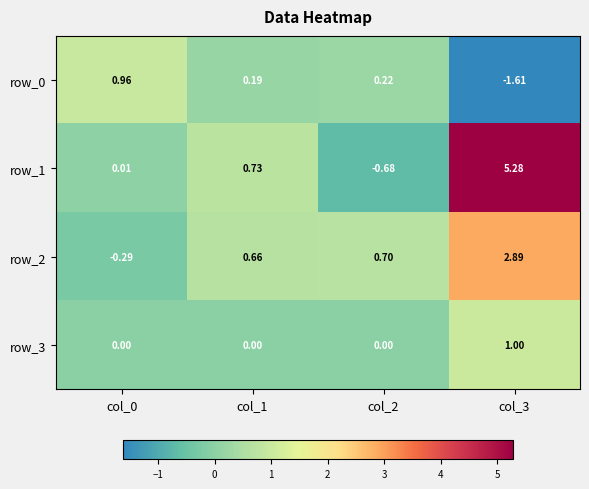

Is the value of row_1 at col_2 greater than the value of row_0 at col_1?

No